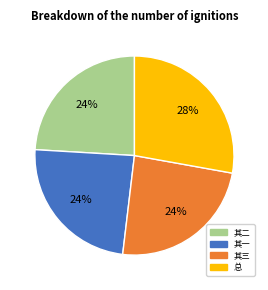

What is the ratio of the value at 其三 to the value at 其二?

1.0